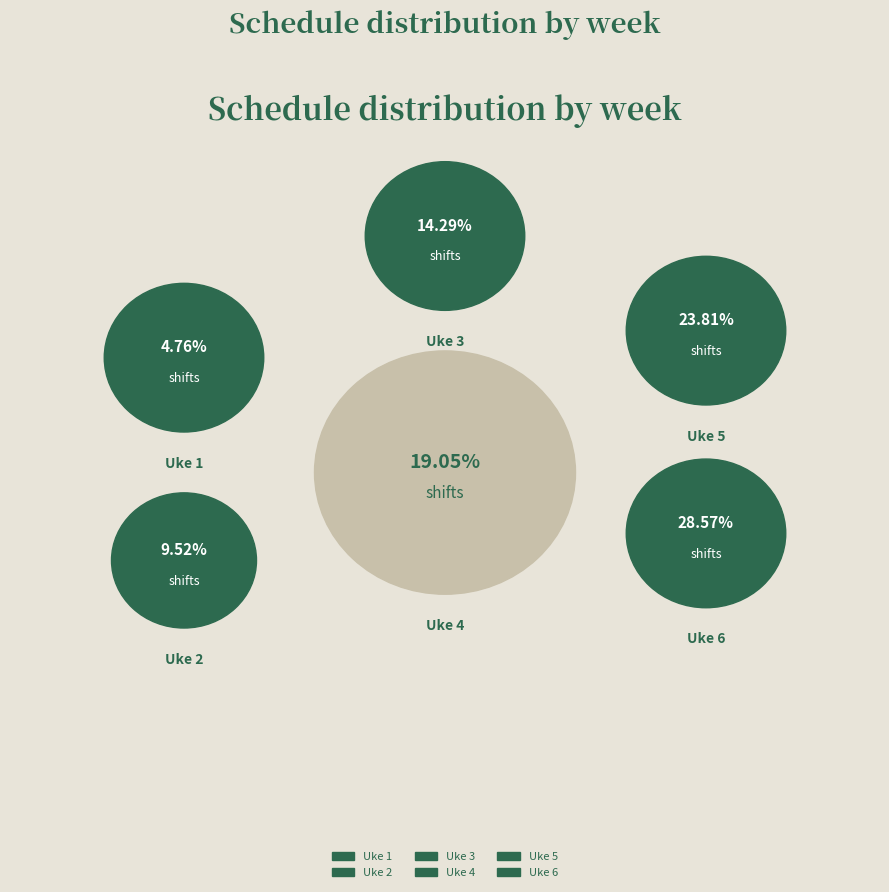

To the nearest percent, what percentage of the pie is Uke 4?

19%